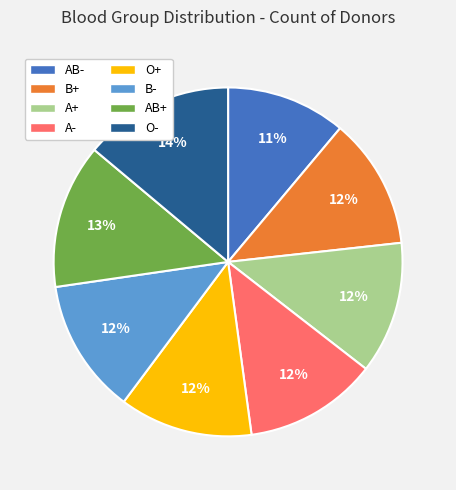

Do O+ and B- together represent more than half of the pie?

No